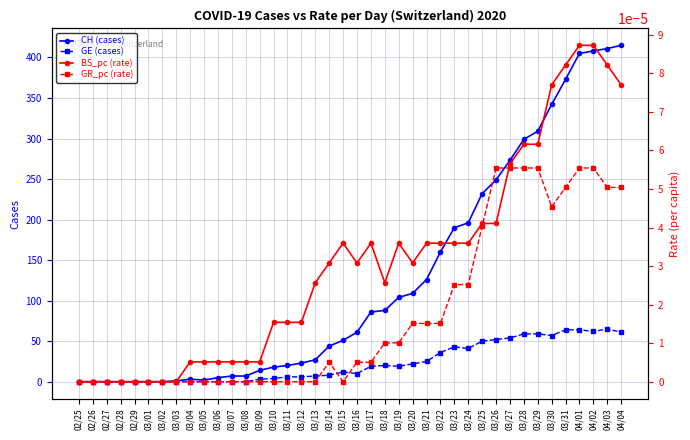

At which label does GE (cases) reach its minimum?

02/25